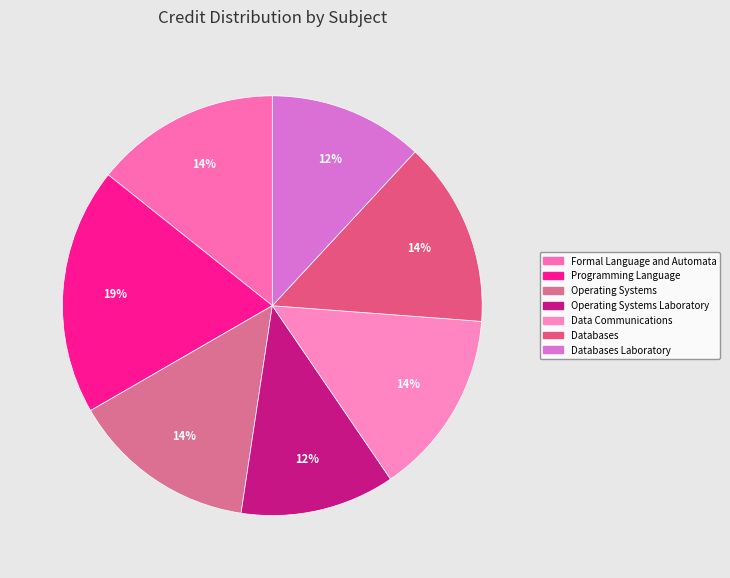

To the nearest percent, what is the combined percentage of Databases and Operating Systems Laboratory?

26%